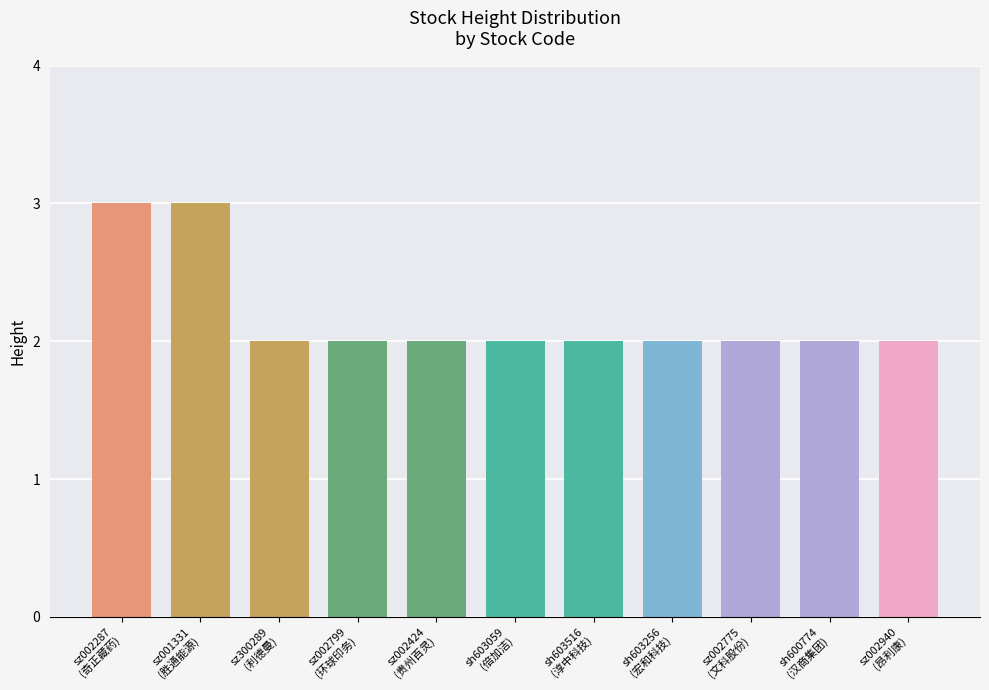

What is the approximate value at sh600774
(汉商集团)?

2